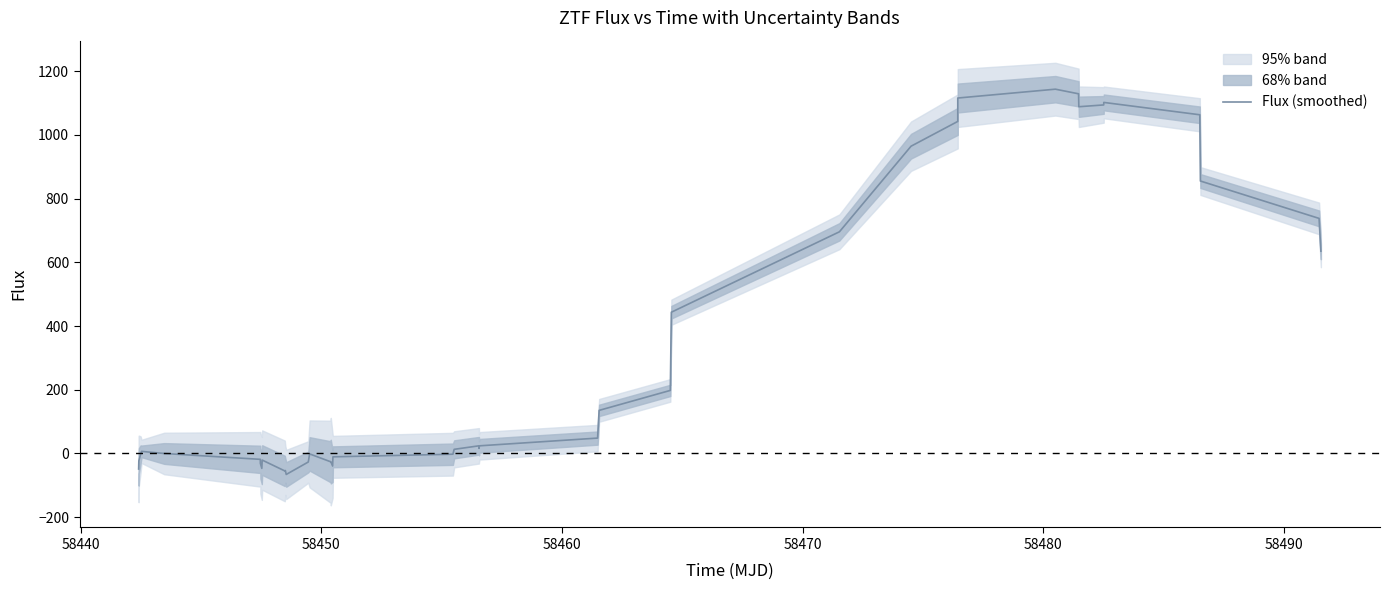

How many values are above zero?

22